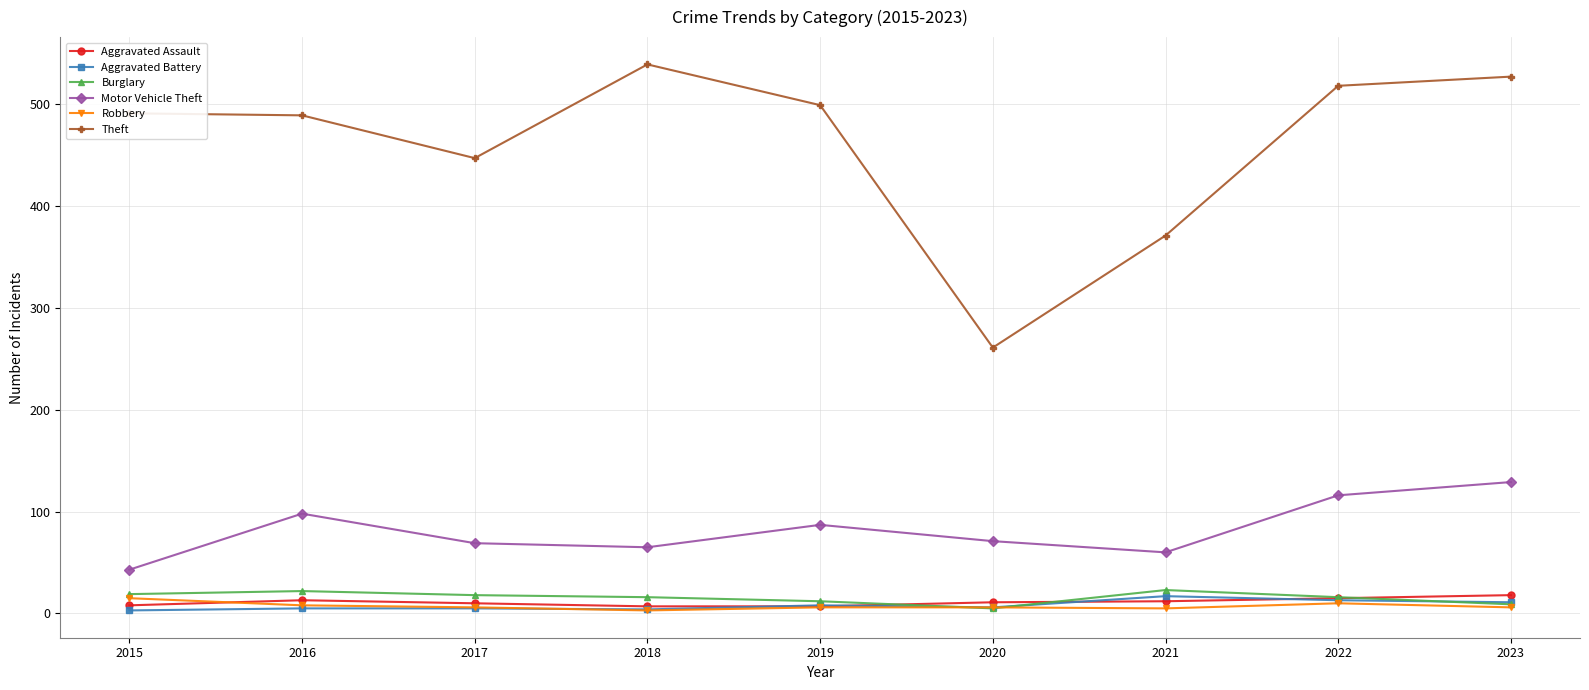

How many lines are shown in the chart?

6